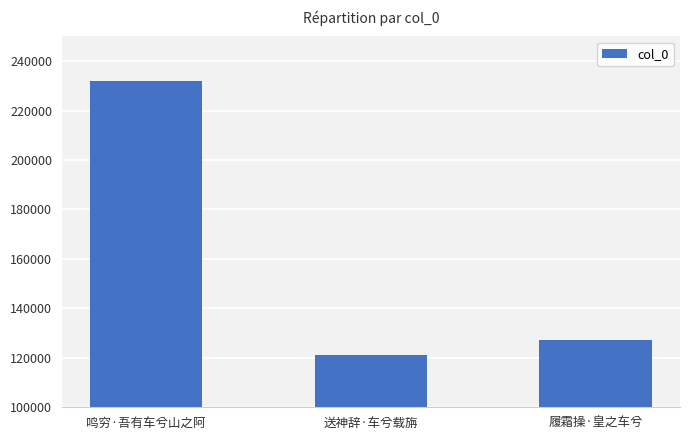

What is the change in value from 鸣穷·吾有车兮山之阿 to 送神辞·车兮载旃?

-110680